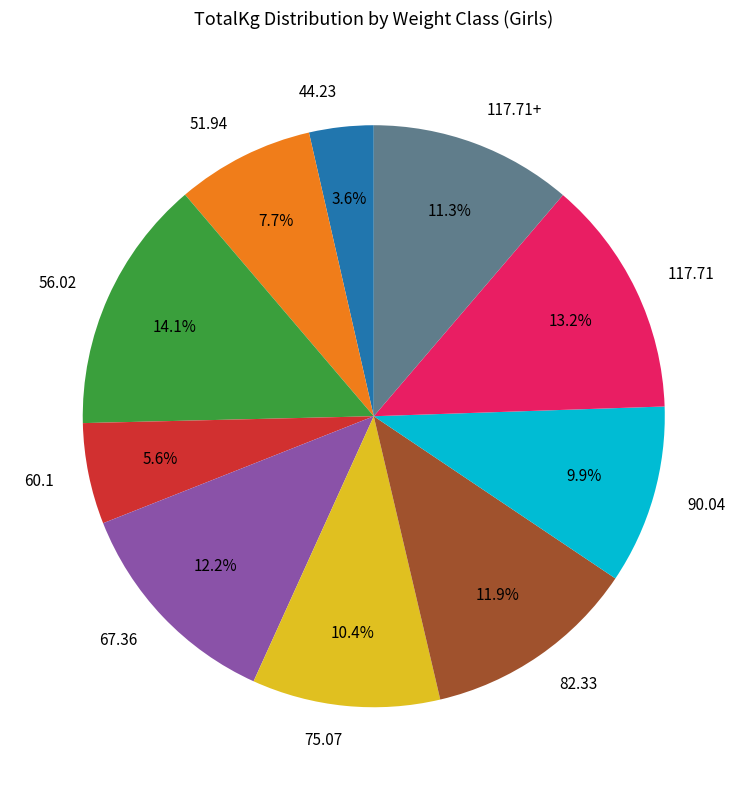

To the nearest percent, what is the average slice percentage?

10%